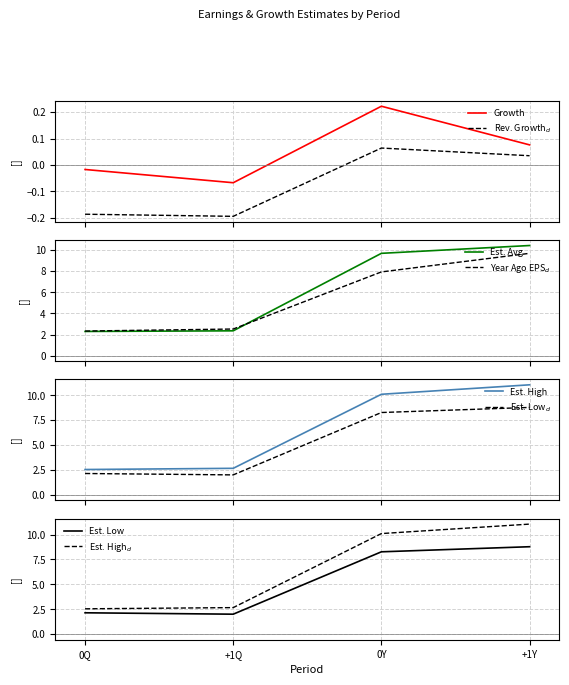

What is the difference between the highest and lowest values at 0Q?

2.7